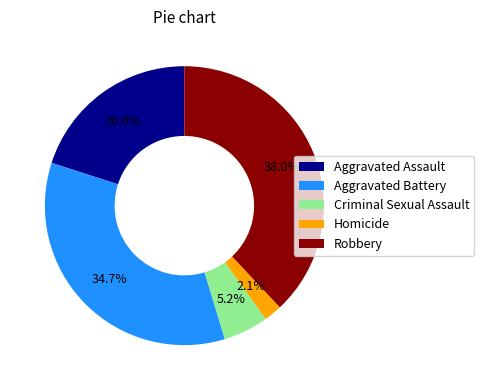

To the nearest percent, what percentage of the pie is Criminal Sexual Assault?

5%